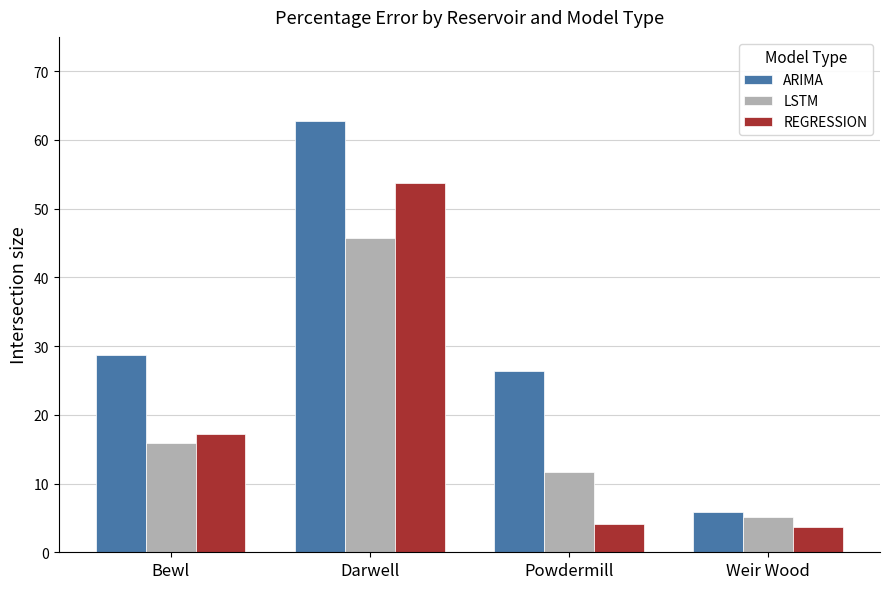

How many groups of bars are there?

4